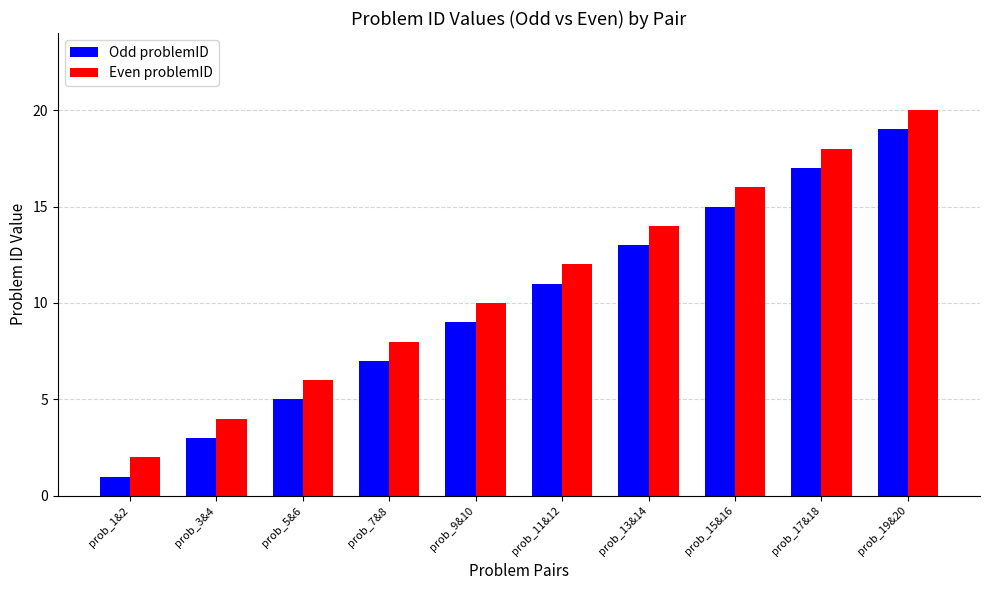

Reading left to right, transcribe all the data shown in this chart.

Odd problemID: prob_1&2=1	prob_3&4=3	prob_5&6=5	prob_7&8=7	prob_9&10=9	prob_11&12=11	prob_13&14=13	prob_15&16=15	prob_17&18=17	prob_19&20=19
Even problemID: prob_1&2=2	prob_3&4=4	prob_5&6=6	prob_7&8=8	prob_9&10=10	prob_11&12=12	prob_13&14=14	prob_15&16=16	prob_17&18=18	prob_19&20=20